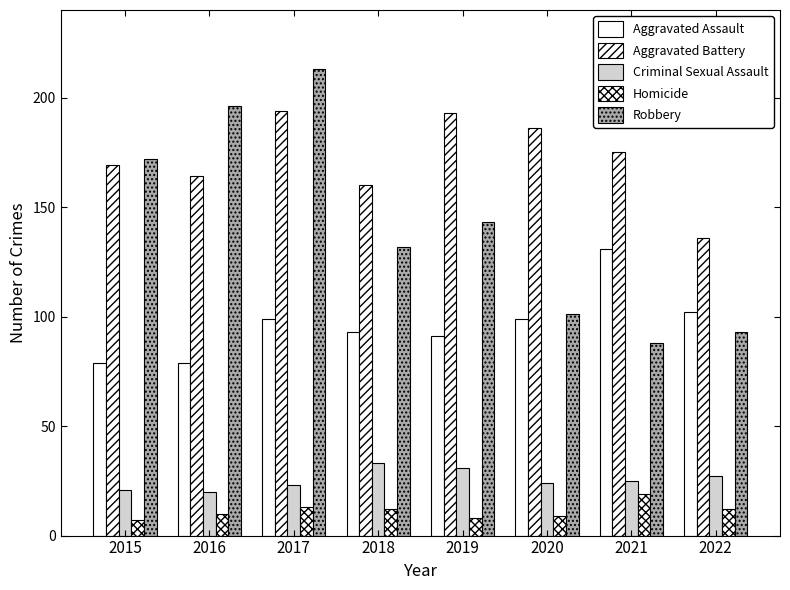

How many values in the Aggravated Battery series are below 175?

4